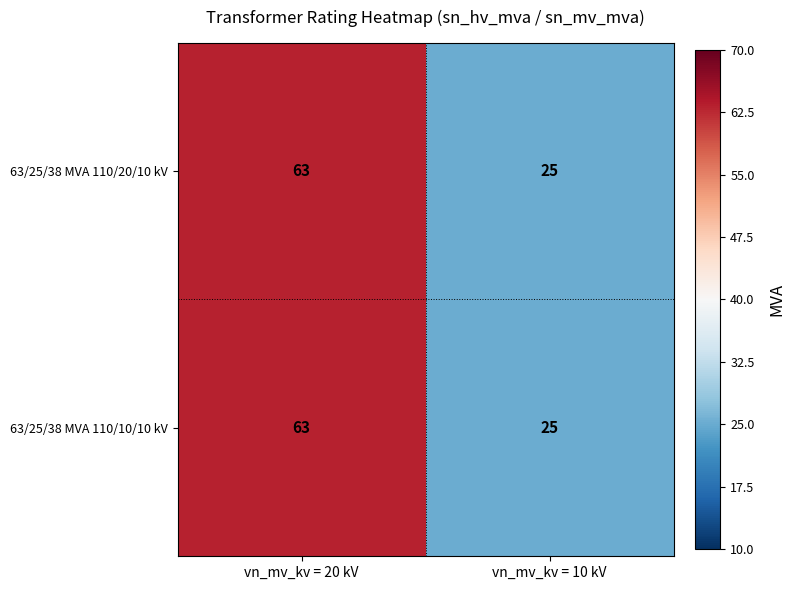

Read the 63/25/38 MVA 110/10/10 kV value at vn_mv_kv = 20 kV.

63